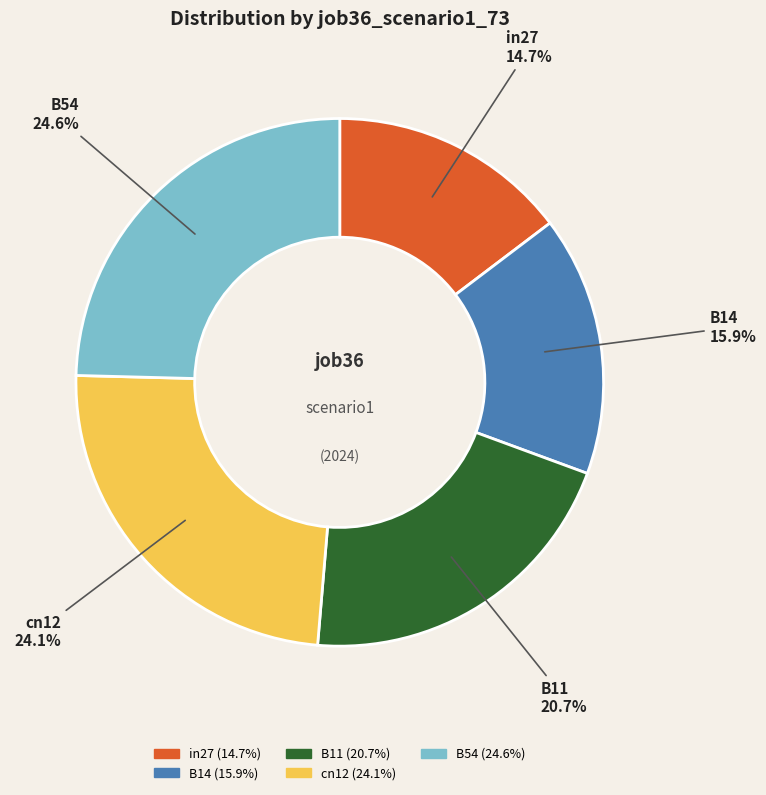

To the nearest percent, what is the difference between the B54 and in27 slice percentages?

10%